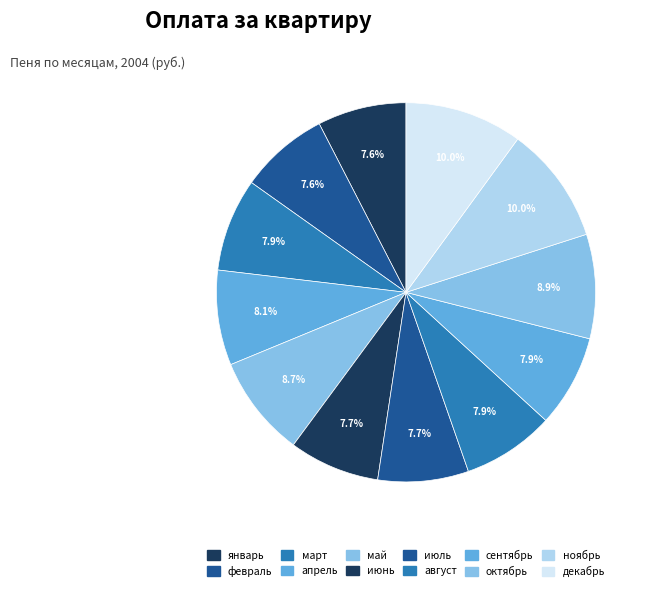

To the nearest percent, what is the combined percentage of ноябрь and декабрь?

20%